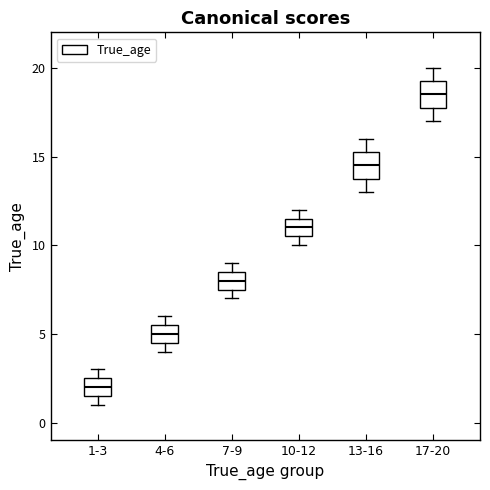

Where is the upper edge of the box for 7-9 on the y-axis? The values are not printed on the chart, so give them approximately, as read against the axis.

8.5